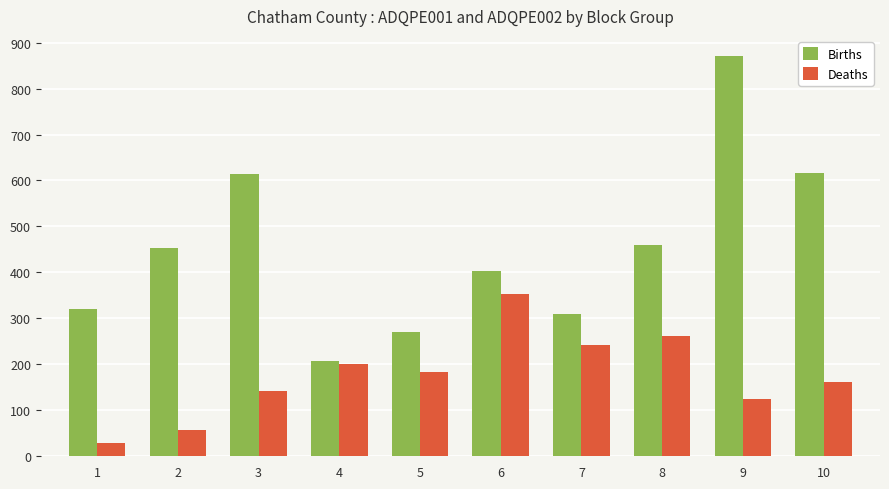

What is the difference between the Deaths values at 7 and 8?

20